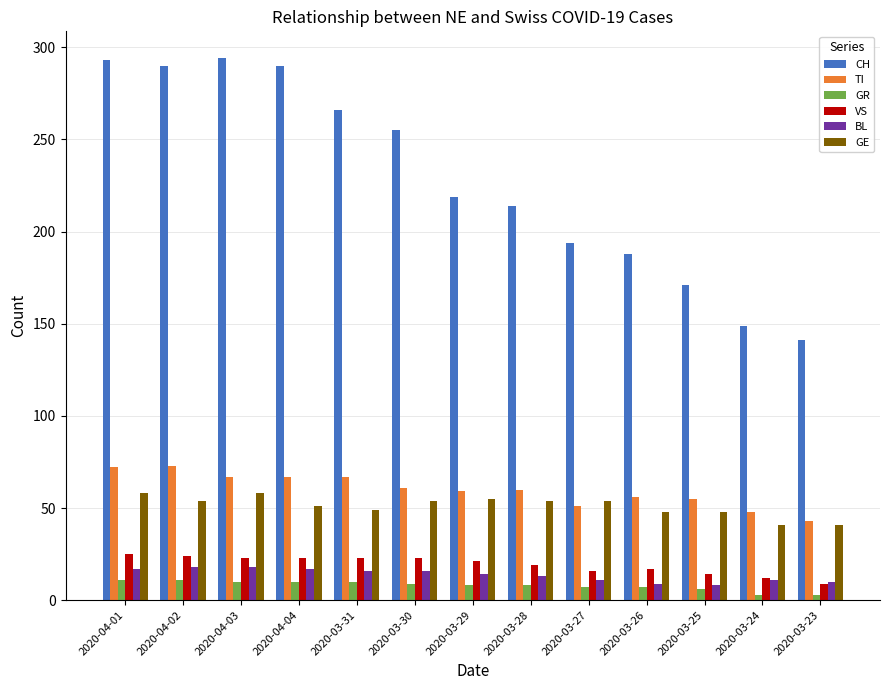

What is the label of the 12th bar from the left?

2020-03-24